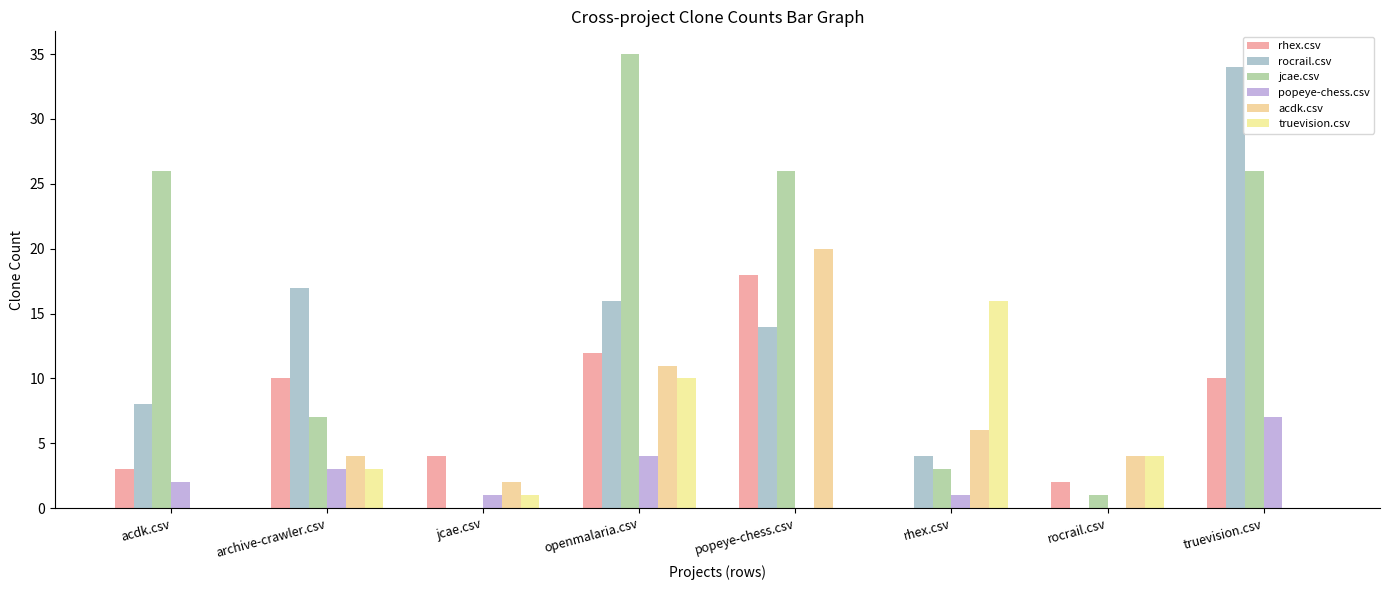

Are the bars grouped side by side (vs. stacked)?

Yes